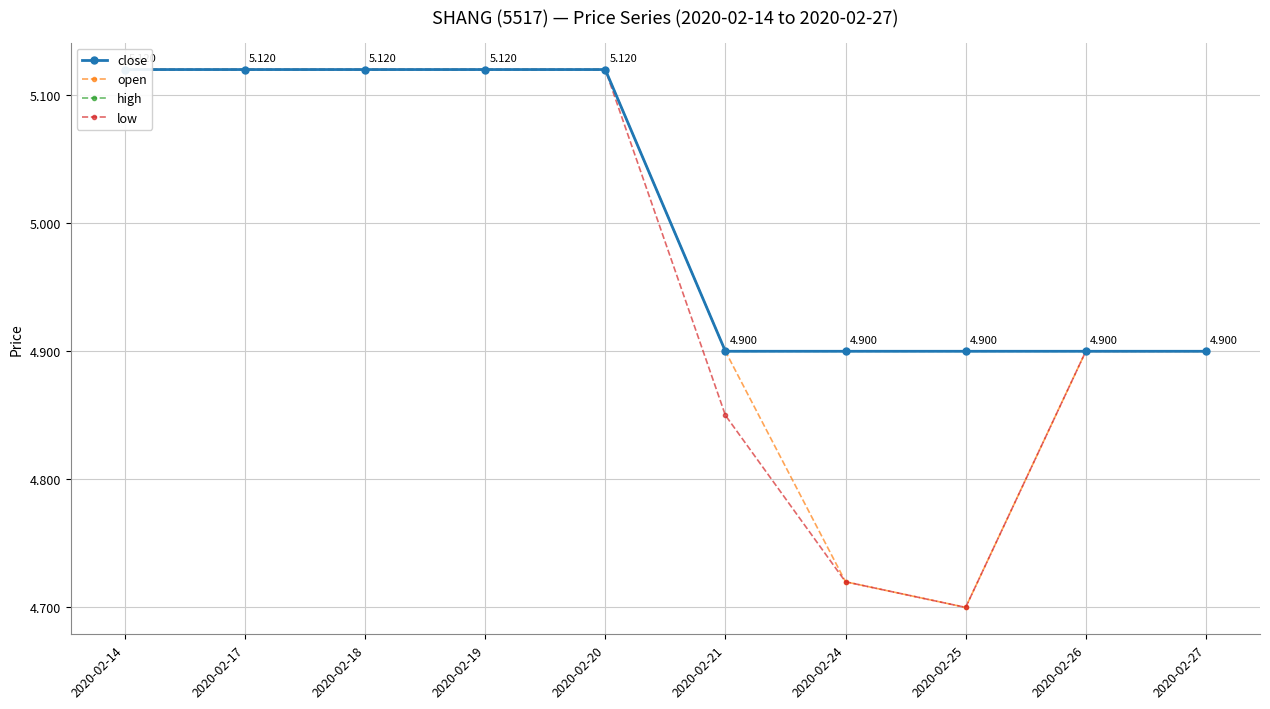

Which series has the largest total across all categories?

close